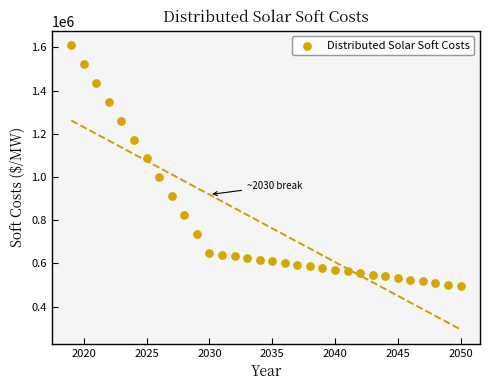

What is the range of Y values (max minus min)?

1117317.2